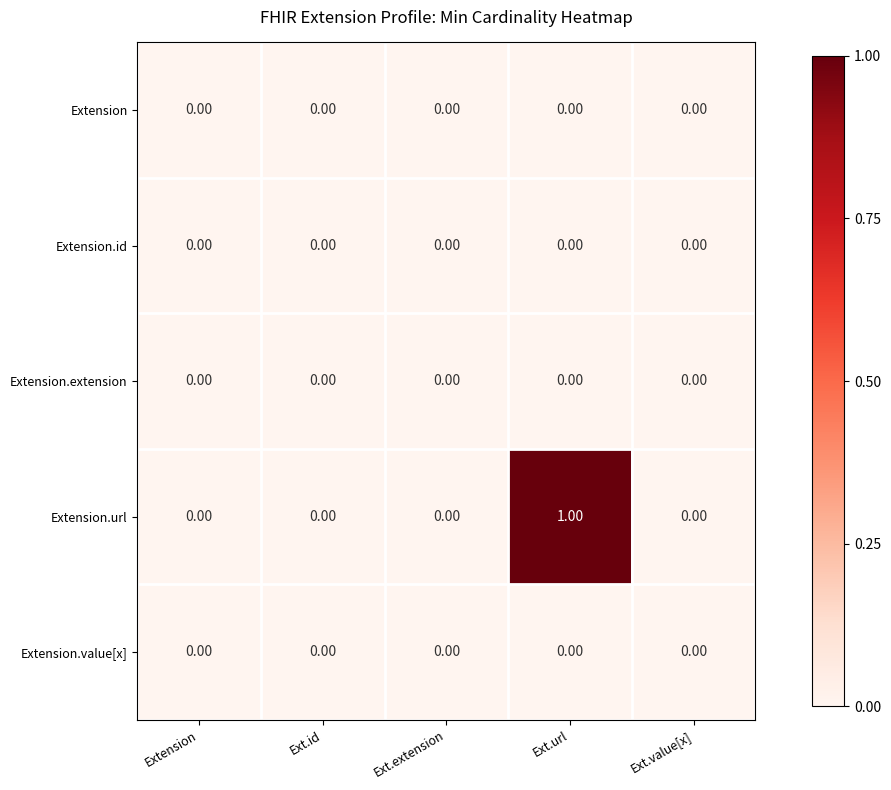

What is the difference between the highest and lowest values at Ext.url?

1